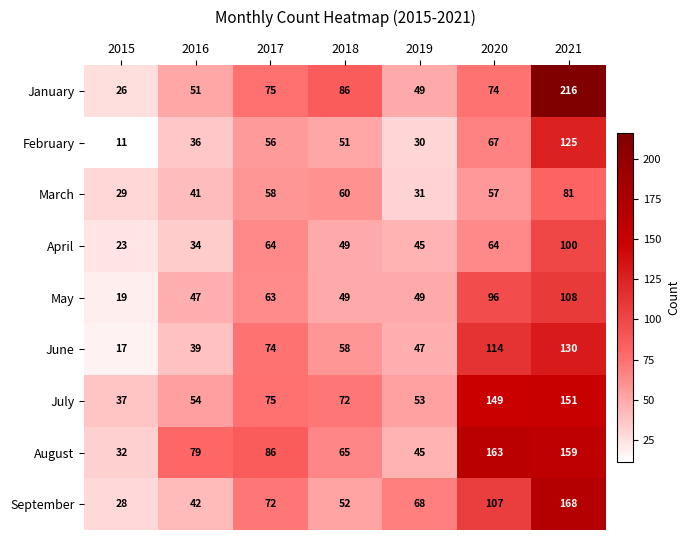

Which series has the largest total across all categories?

August